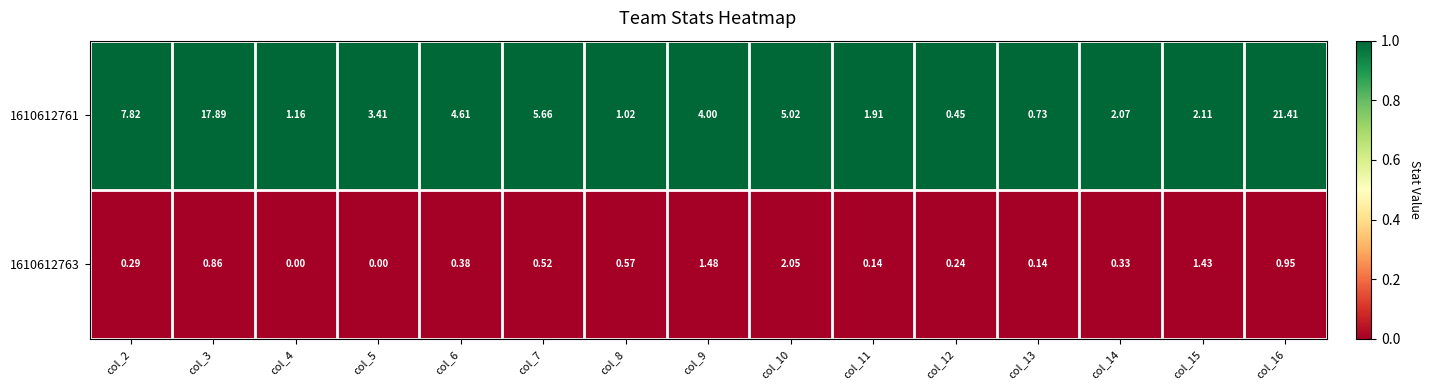

Is the value of 1610612761 at col_2 greater than the value of 1610612763 at col_15?

Yes